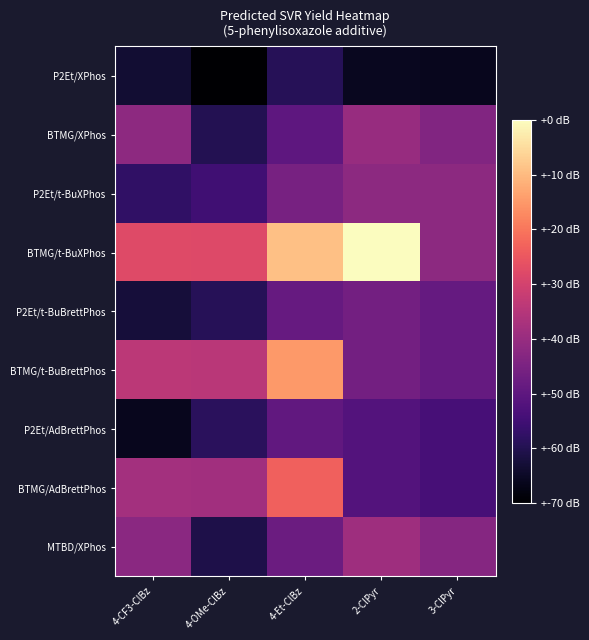

Which series has the largest total across all categories?

BTMG/t-BuXPhos